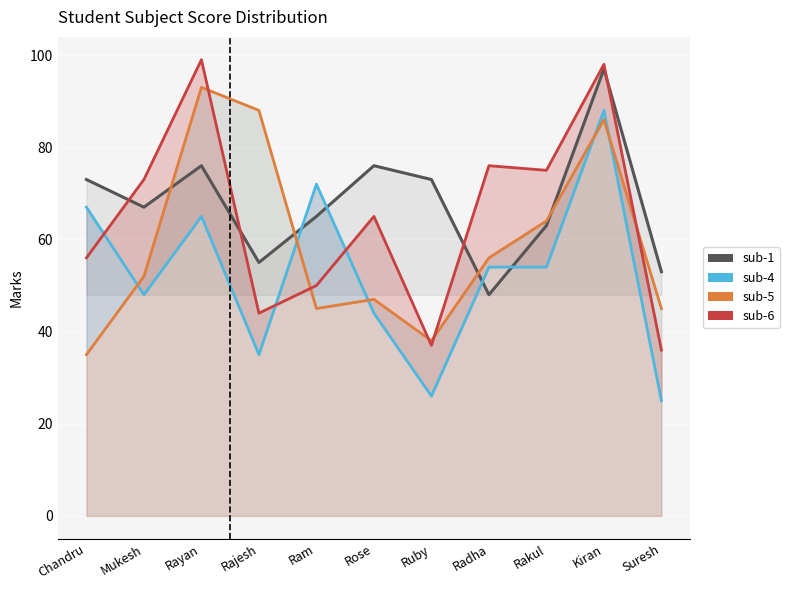

What is the spread (max minus min) of values at Ruby?

47